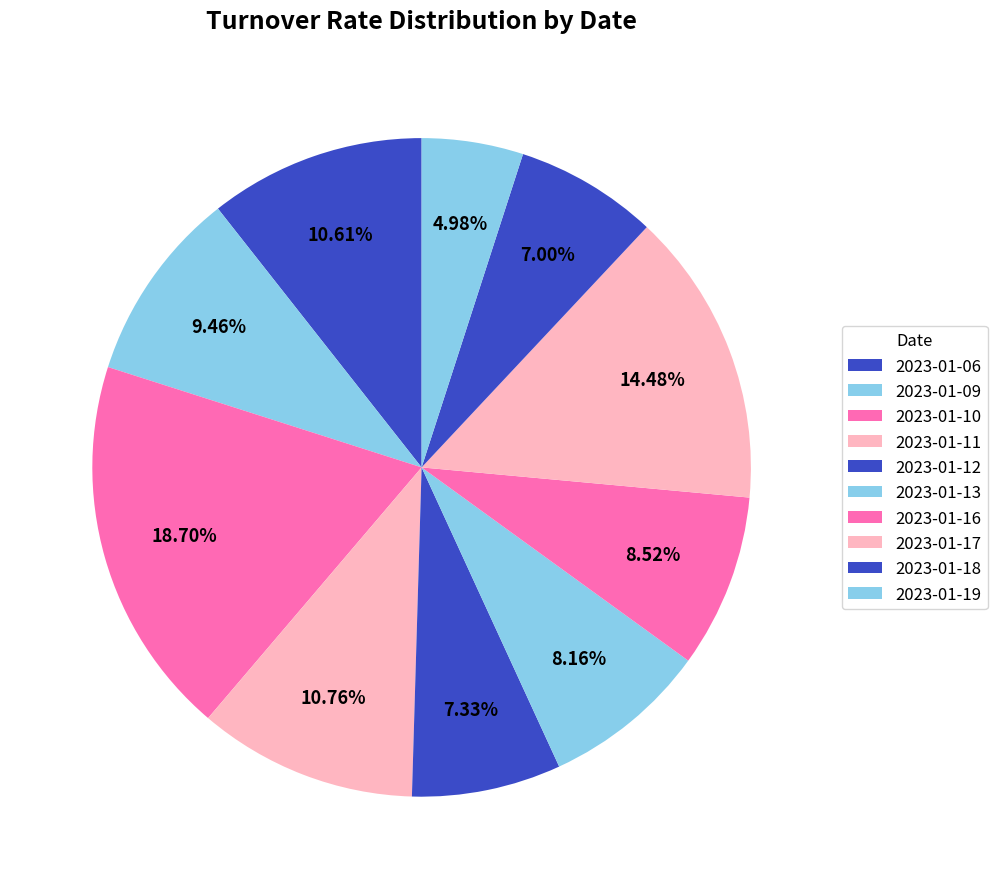

Is 2023-01-18 the majority of the pie?

No